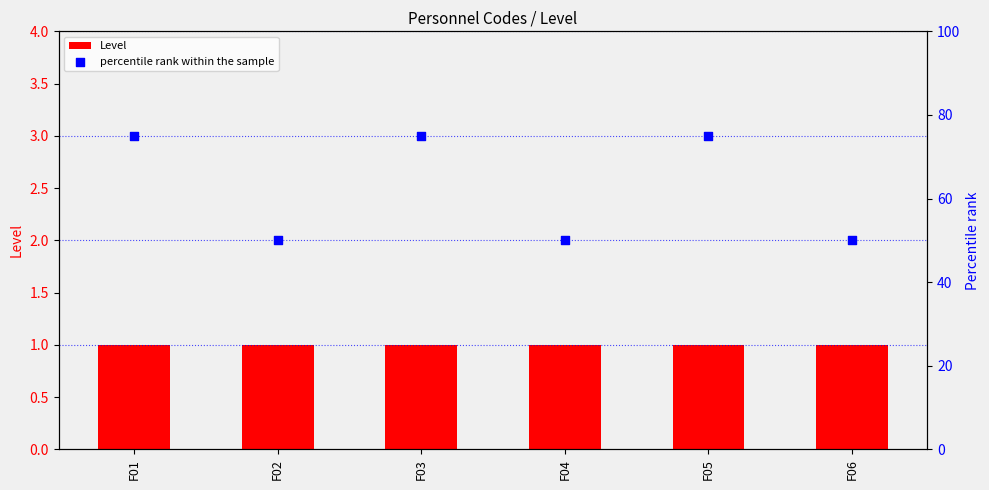

Which series contains the lowest Y value?

Level